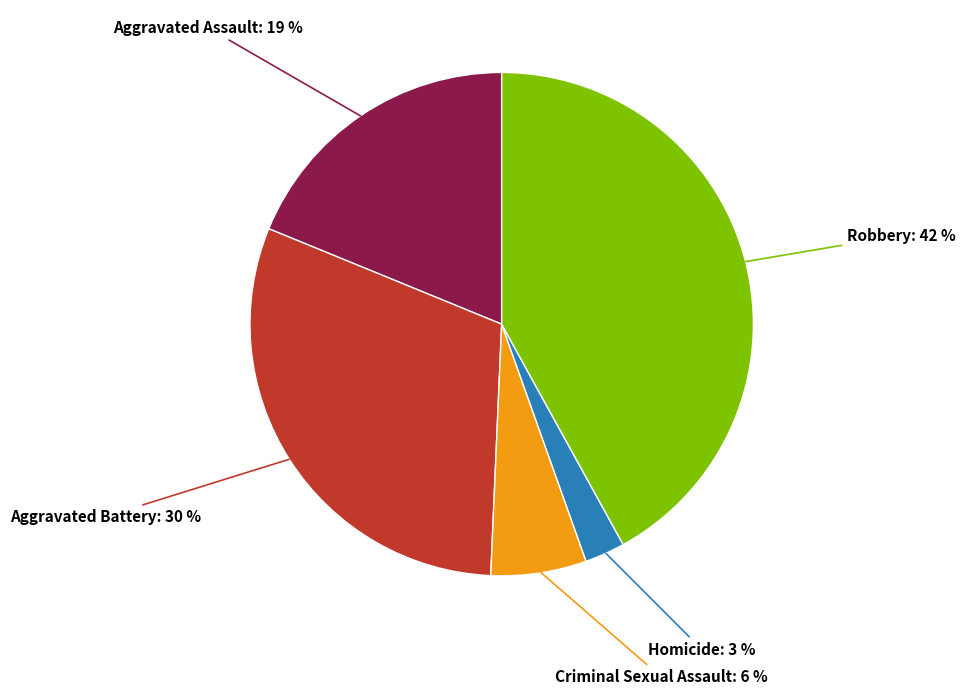

To the nearest percent, what is the difference between the largest and smallest slice percentages?

39%